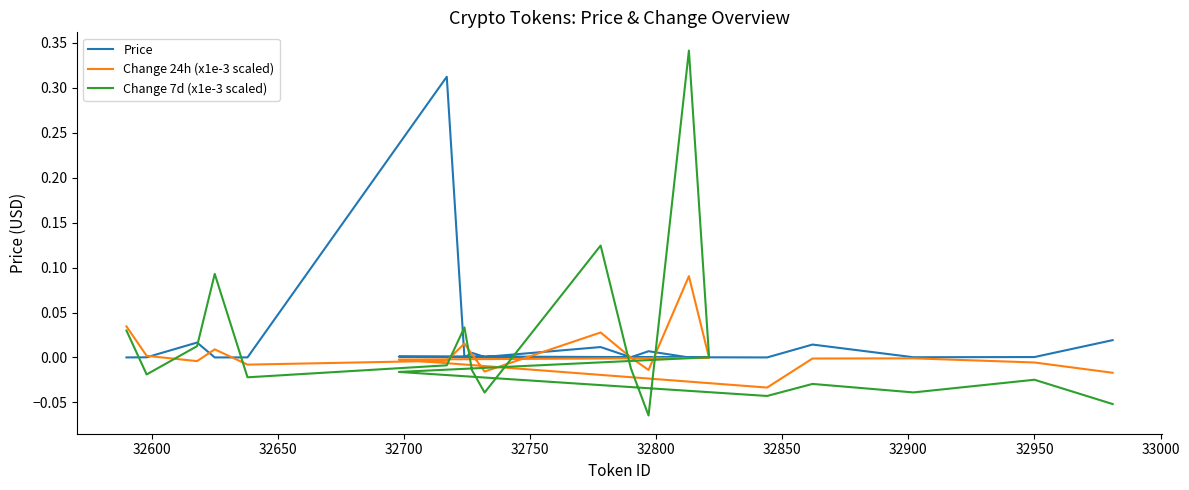

What is the sum of all Change 7d (x1e-3 scaled) values?

0.3